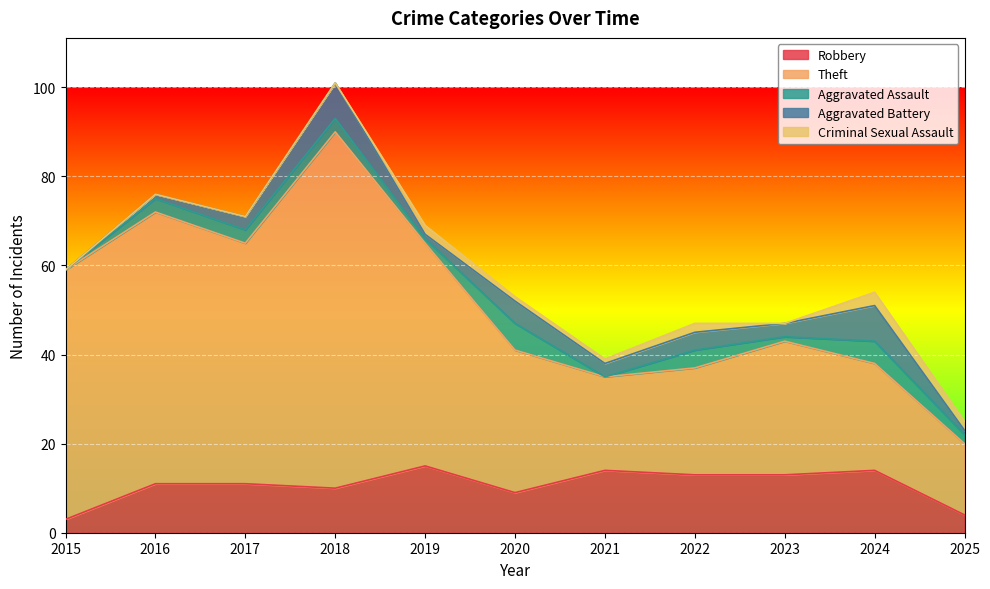

Between 2019 and 2023, which series saw the biggest shift?

Theft